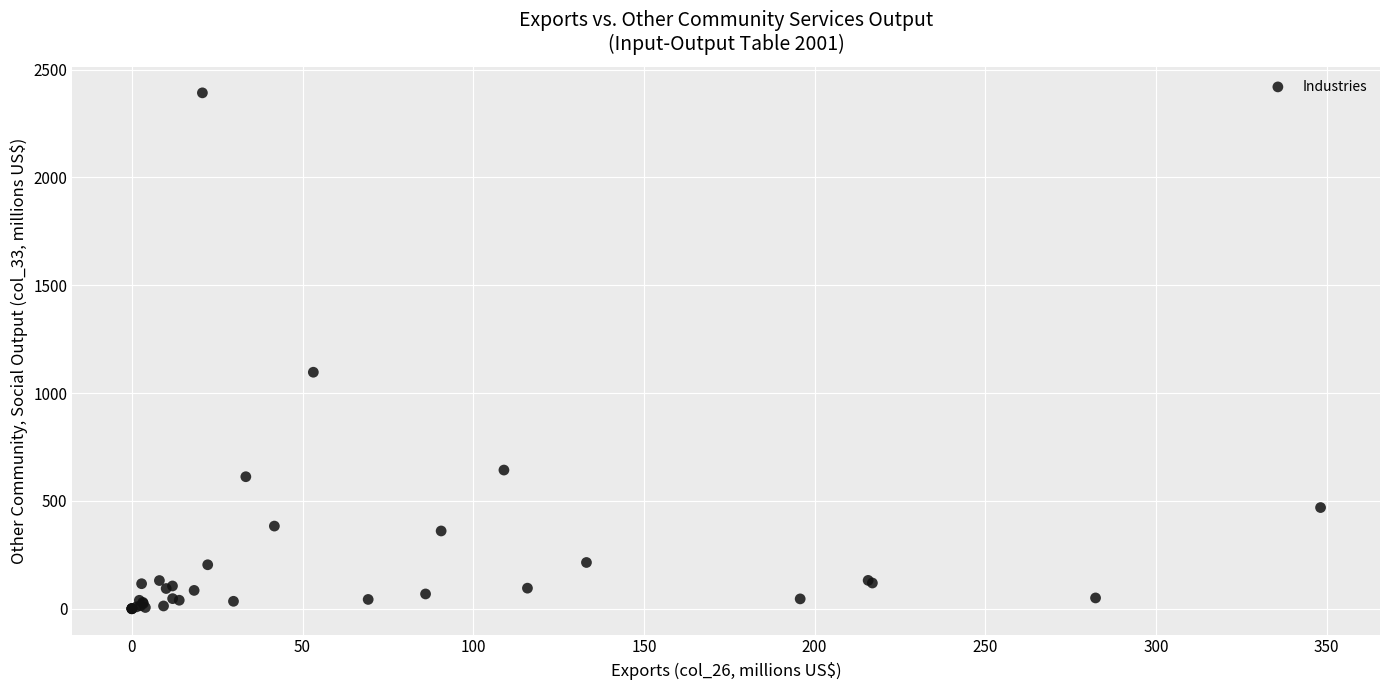

What Y value in the scatter plot is closest to 1195?

1096.7